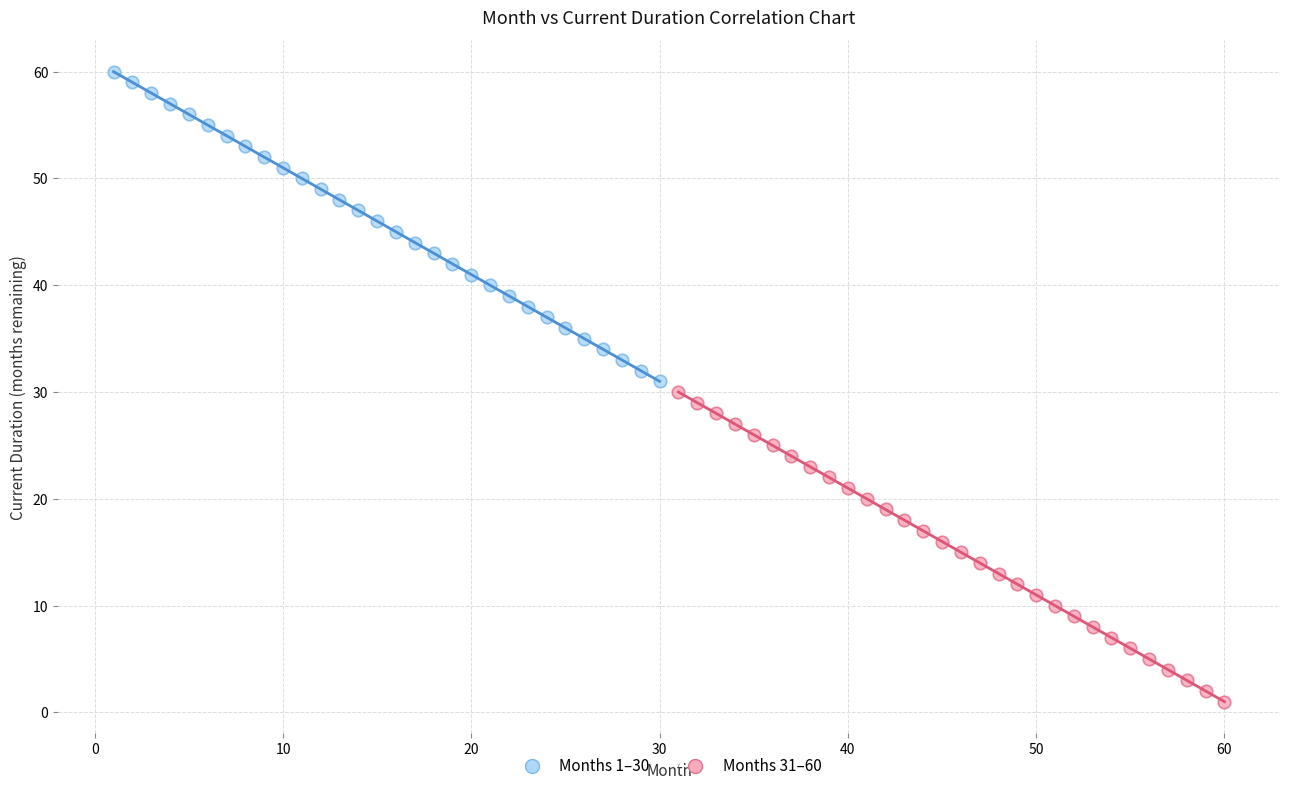

Which series contains the lowest Y value?

Months 31–60